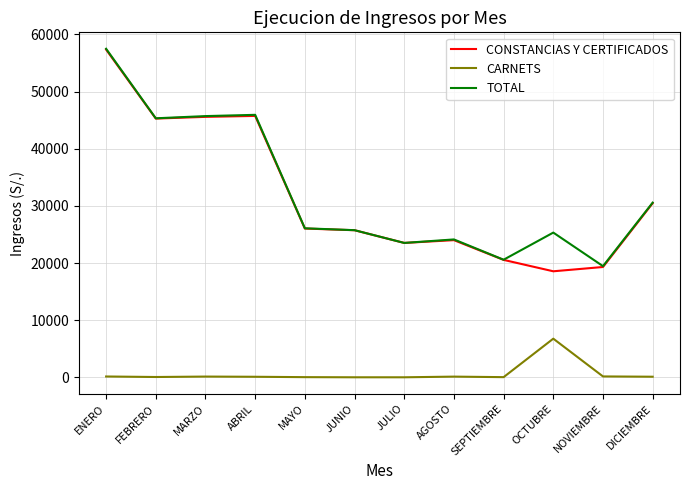

How many series are shown in this chart?

3